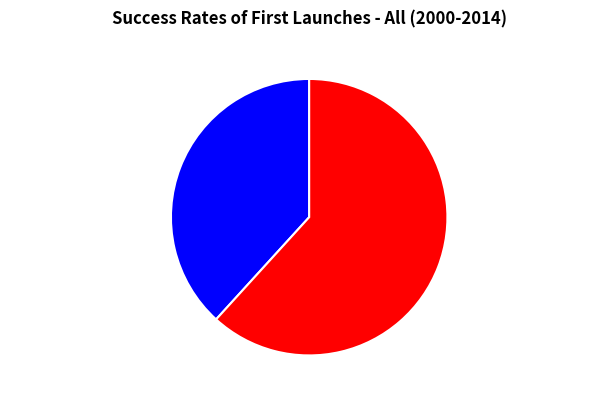

Rank the categories by value from lowest to highest.

踏莎行·题曾希颖花桥感旧图, 踏莎行 题曾希颖花桥感旧图